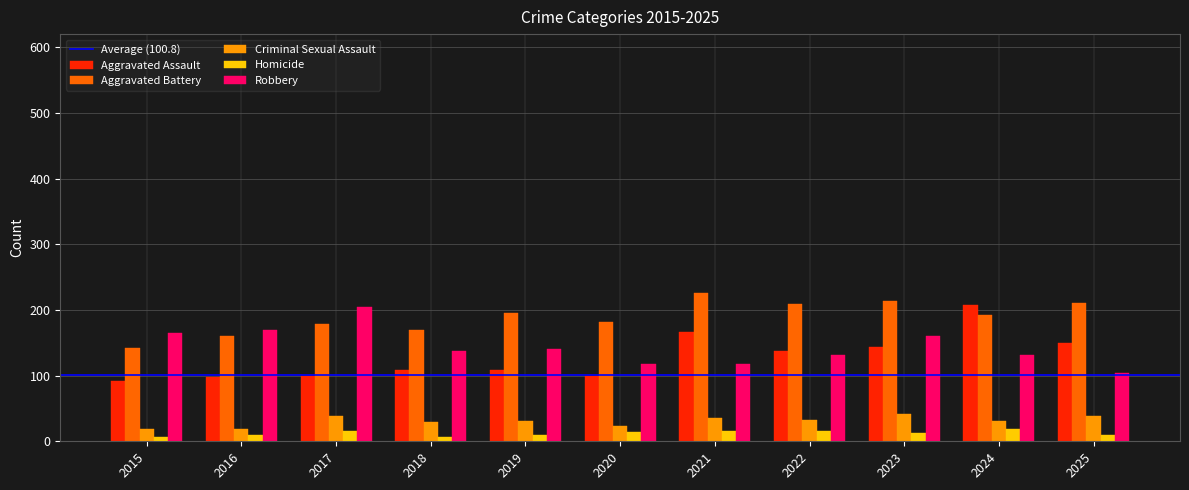

Which series has the largest total across all categories?

Aggravated Battery